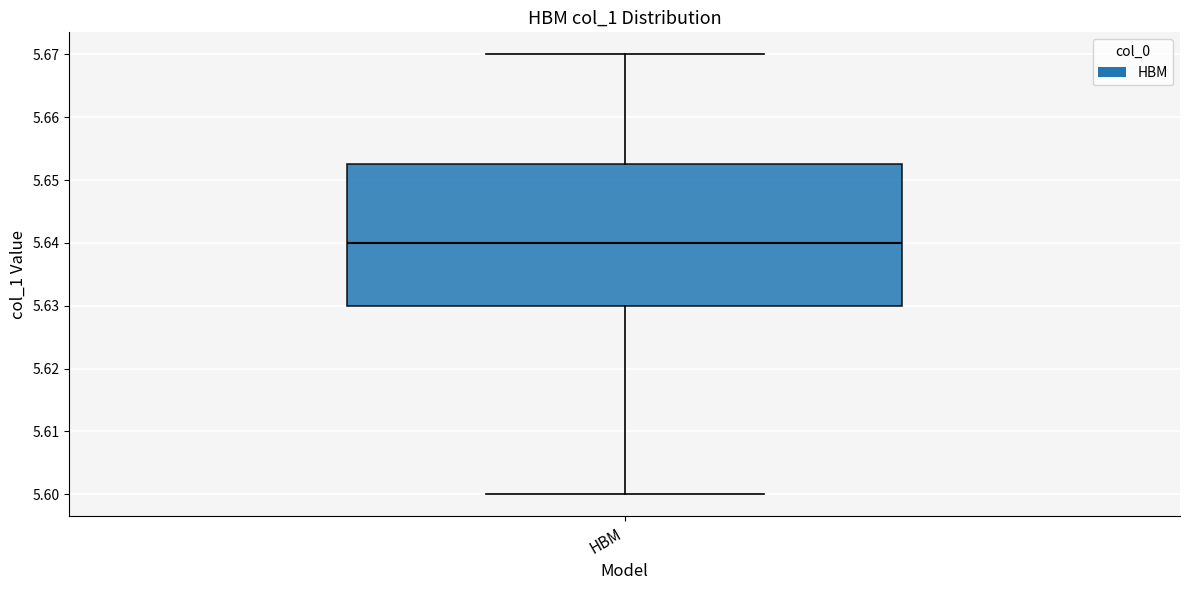

Where is the lower edge of the box for HBM on the y-axis? The values are not printed on the chart, so give them approximately, as read against the axis.

5.630